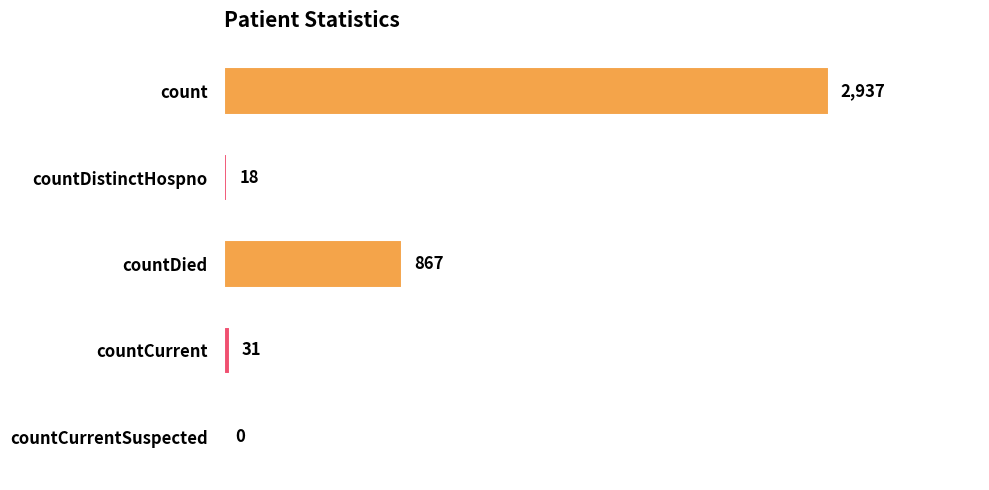

What is the sum of all values?

3853